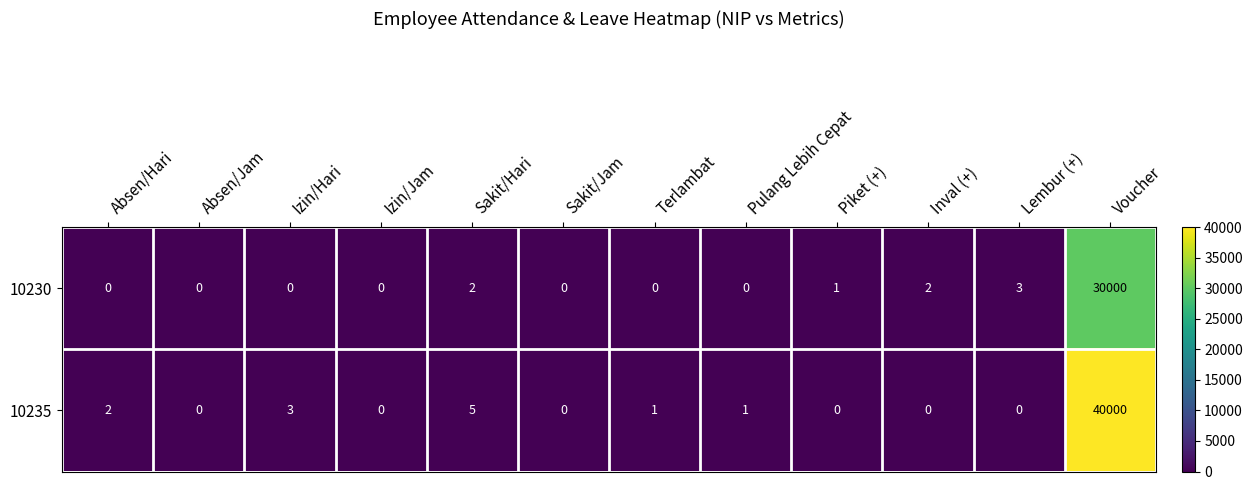

List the series in order of their overall mean, highest first.

10235, 10230